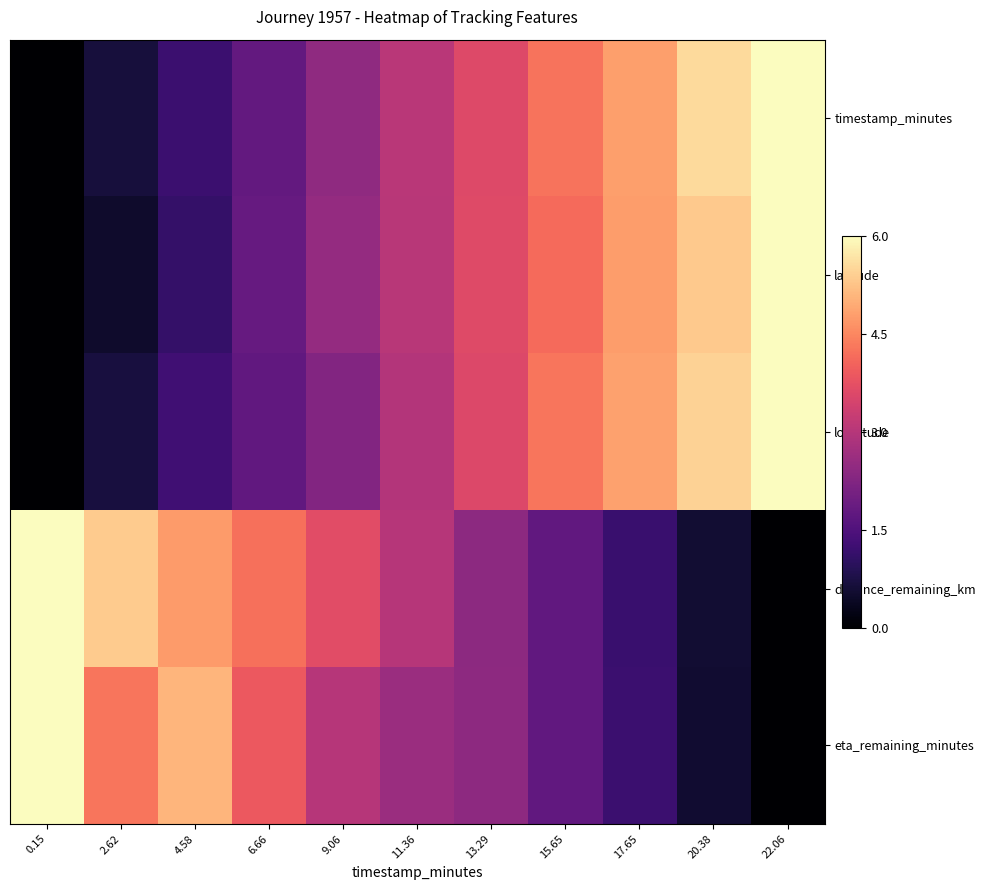

At which category does the chart reach its peak across all series?

22.06